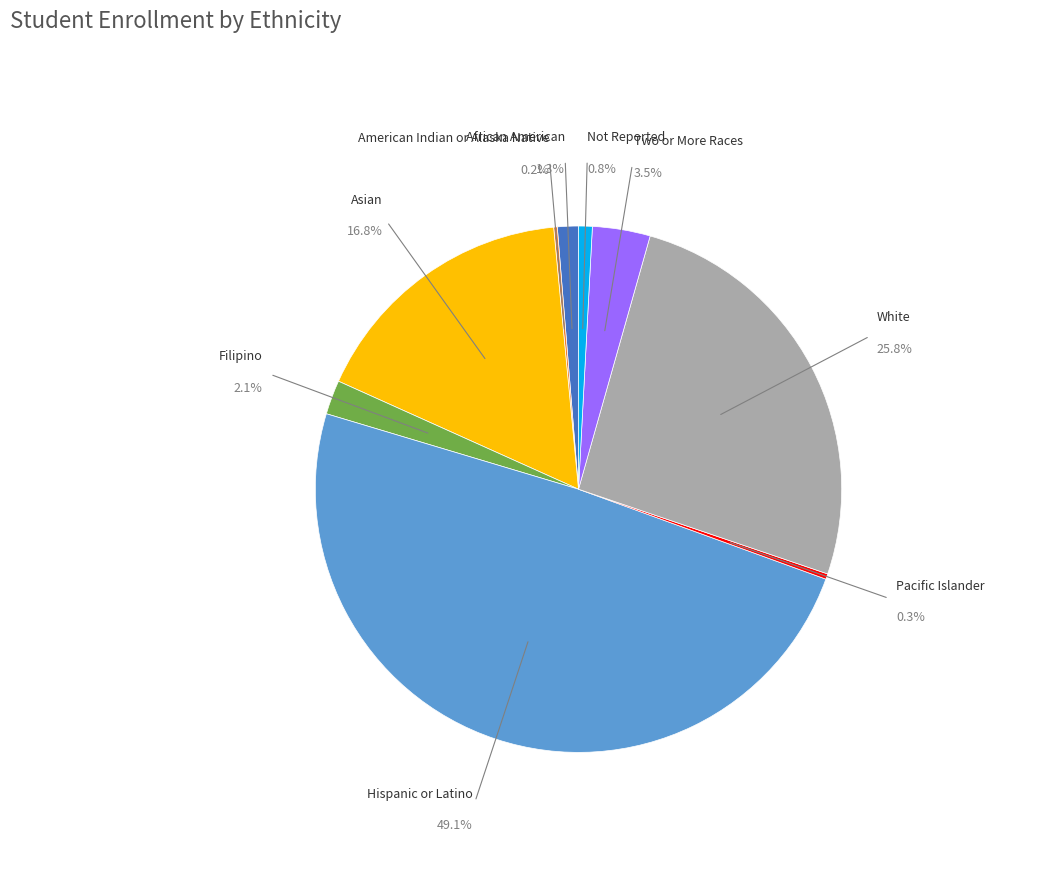

What is the total percentage of Not Reported and Filipino?

2.9%